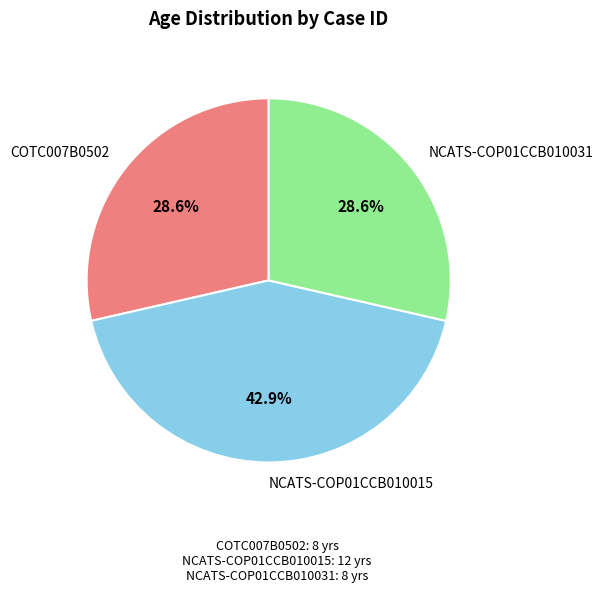

Count the number of slices in the pie.

3